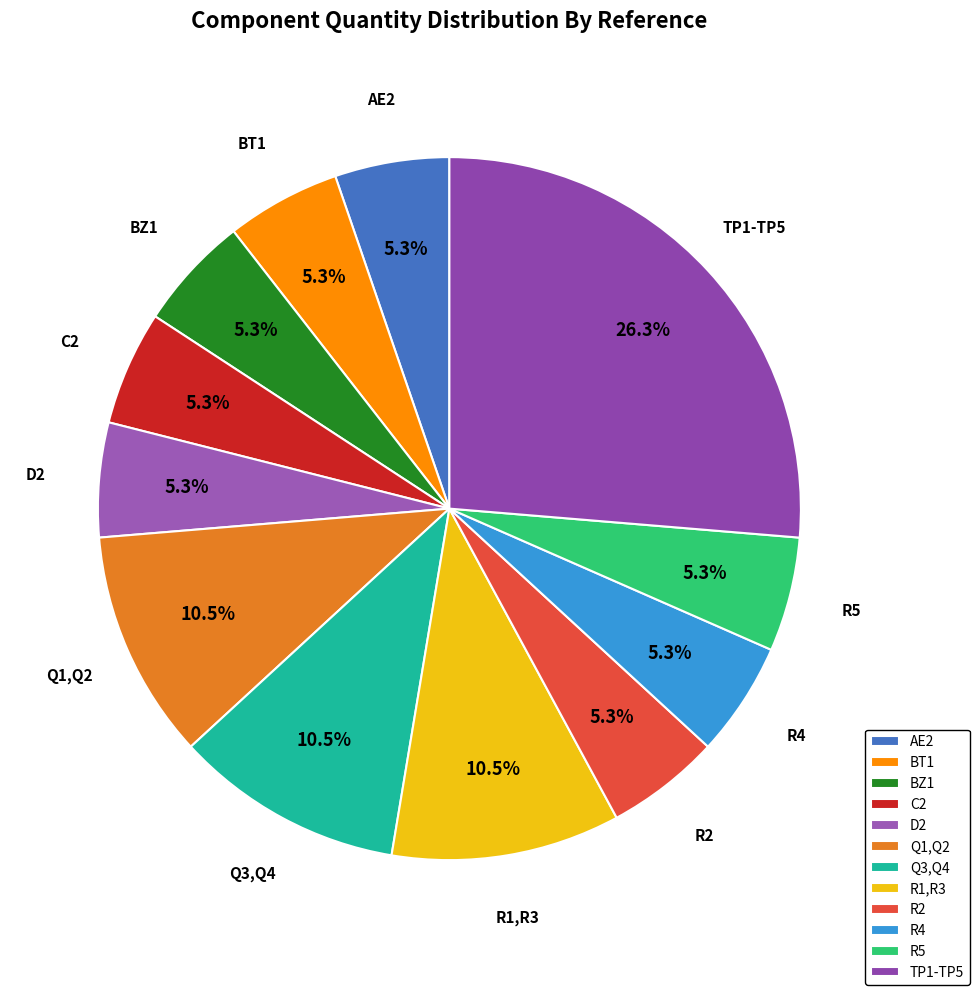

Which category has the biggest portion of the pie?

TP1-TP5